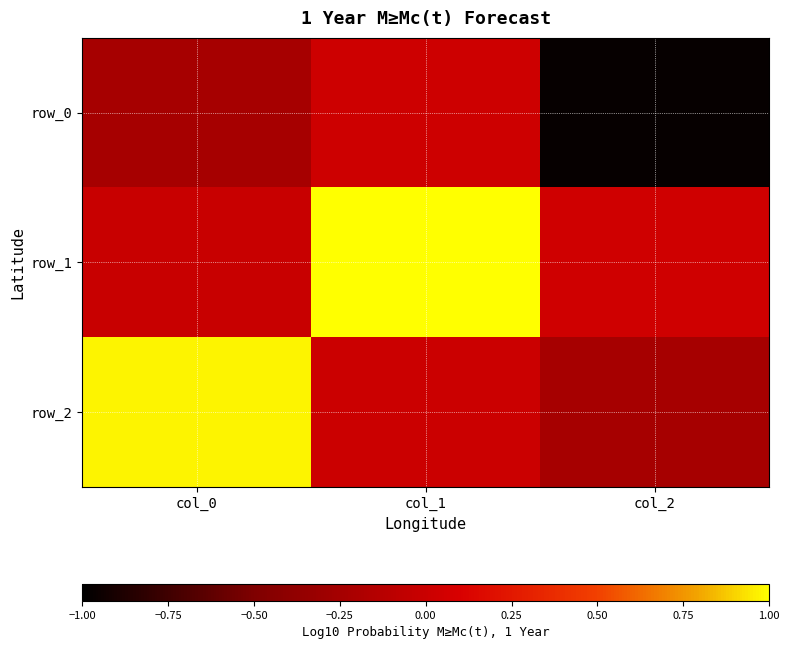

Reading left to right, list all the values displayed in this chart.

row_0: -0.2	0.0	-1.0
row_1: -0.0	1.0	0.0
row_2: 1.0	0.0	-0.2